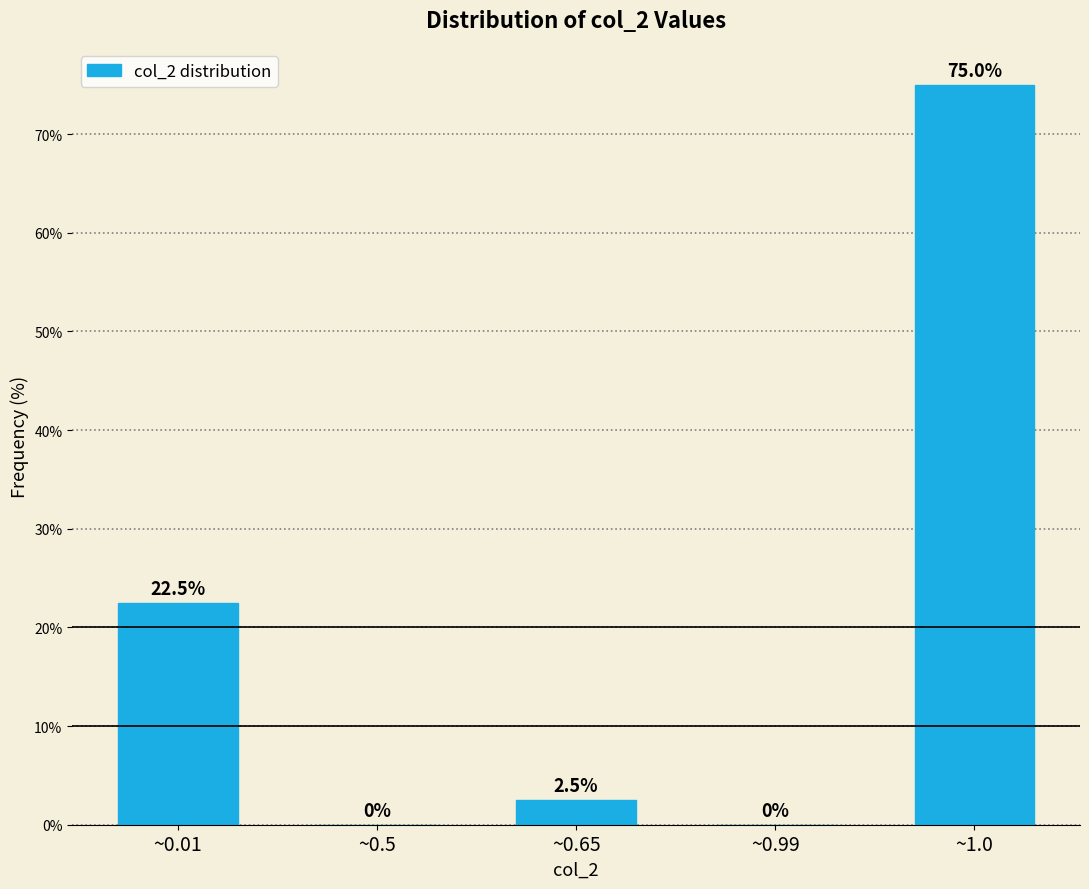

Reading left to right, what are all the values shown in this chart?

~0.01=22.5	~0.5=0.0	~0.65=2.5	~0.99=0.0	~1.0=75.0